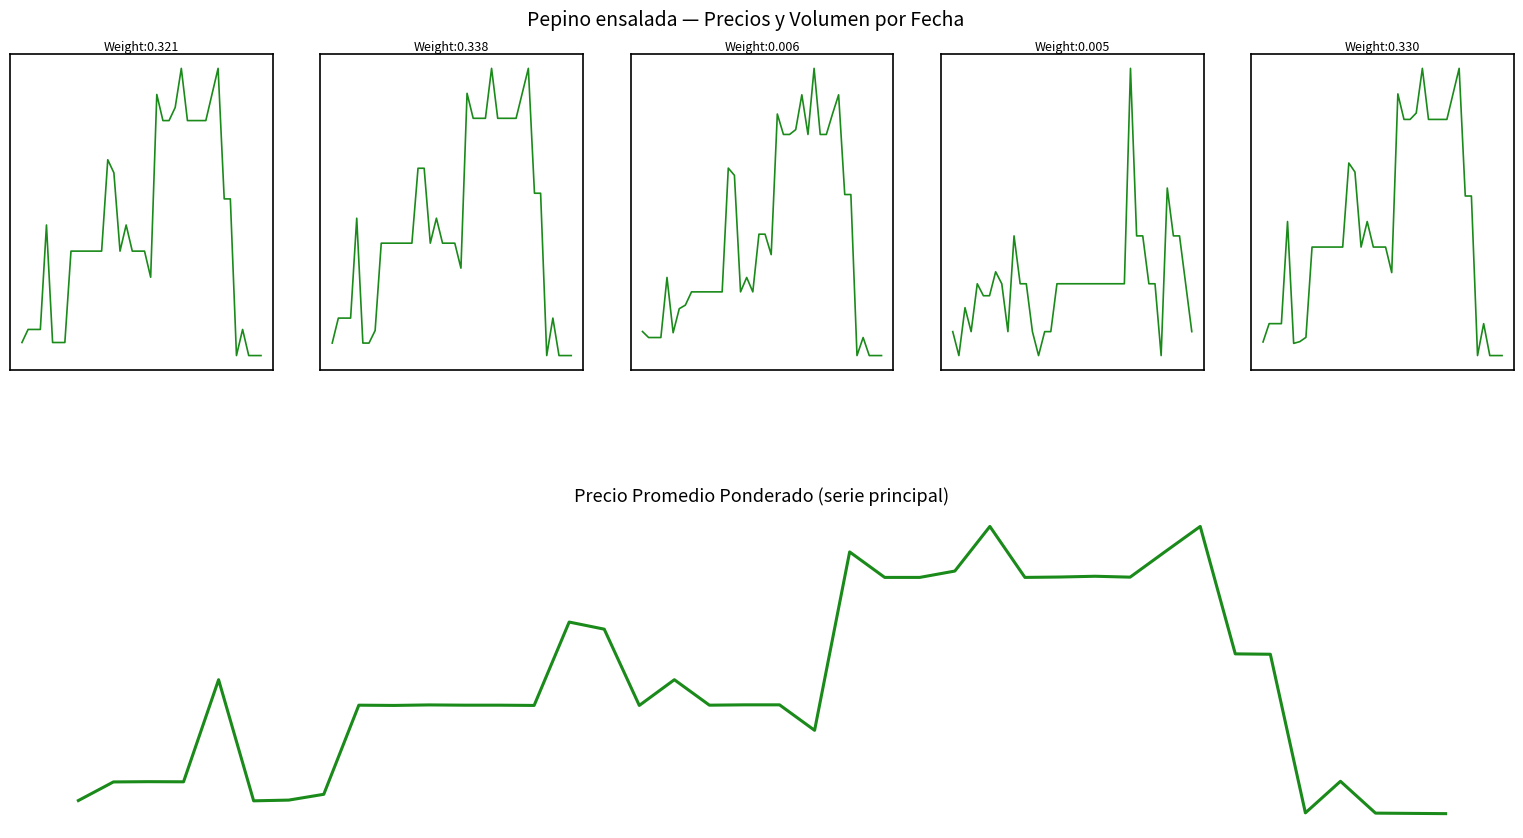

What is the sum of the Precio promedio ponderado values at 12 and 2?

0.5